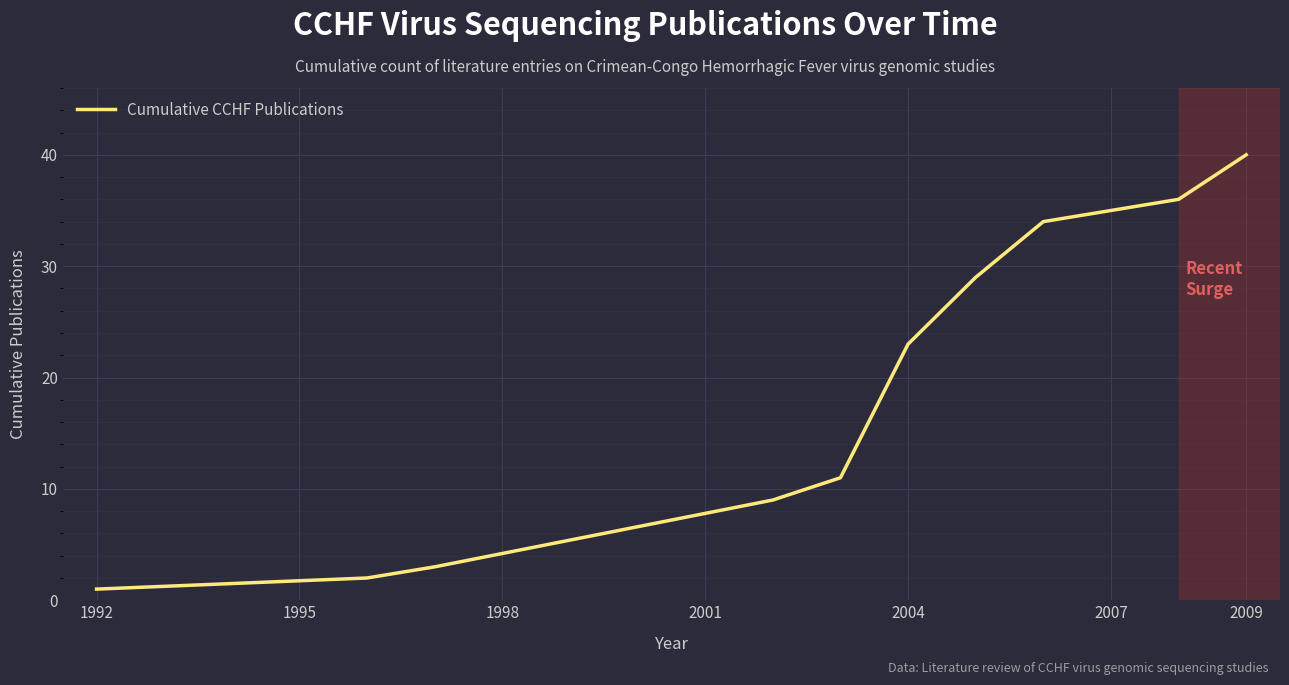

What is the minimum value shown in the chart?

1.0